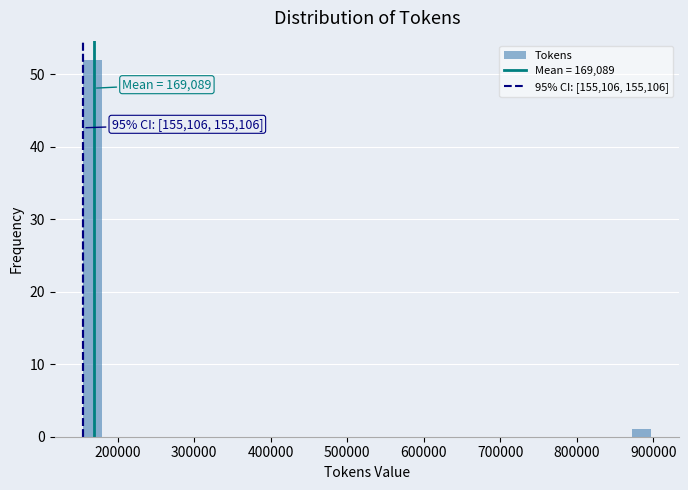

Around what value on the x-axis is the tallest bar? Give the approximate position of its centre, as read against the axis.

170000